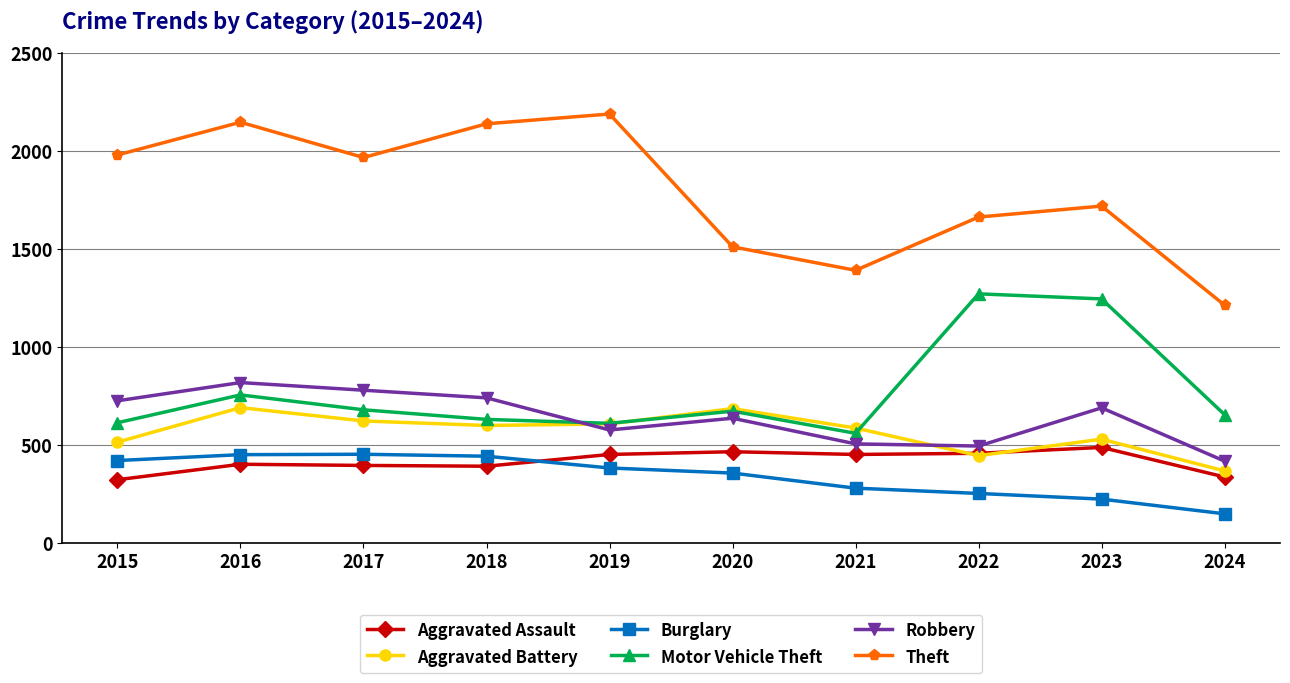

The Theft series shows 1720 at 2023. True or false?

True